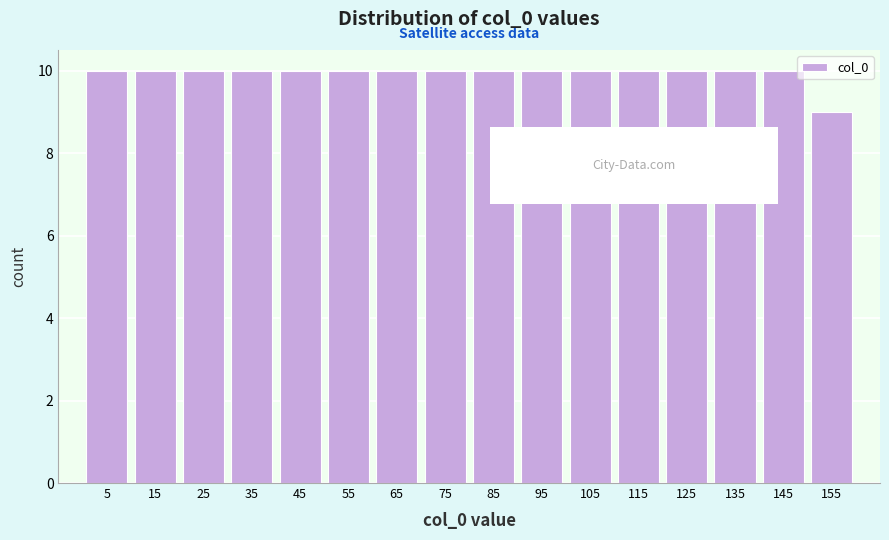

What is the height of the bar covering 140 to 150 on the x-axis? The values are not printed on the chart, so give them approximately, as read against the axis.

10